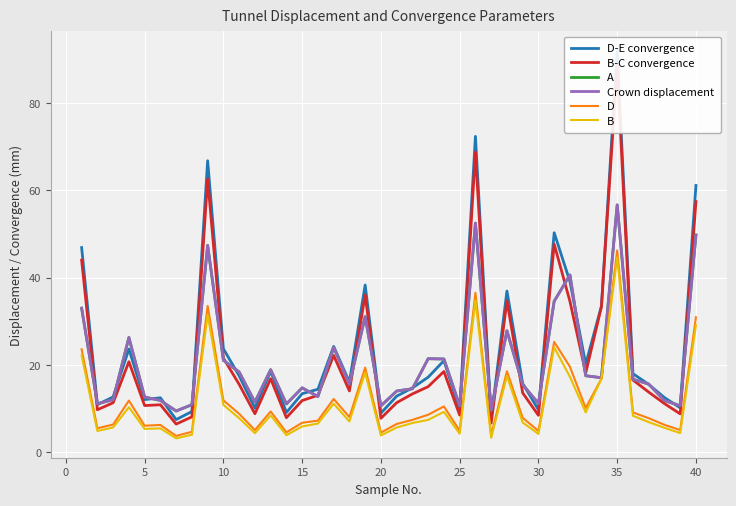

Read the B value at 15.

5.9